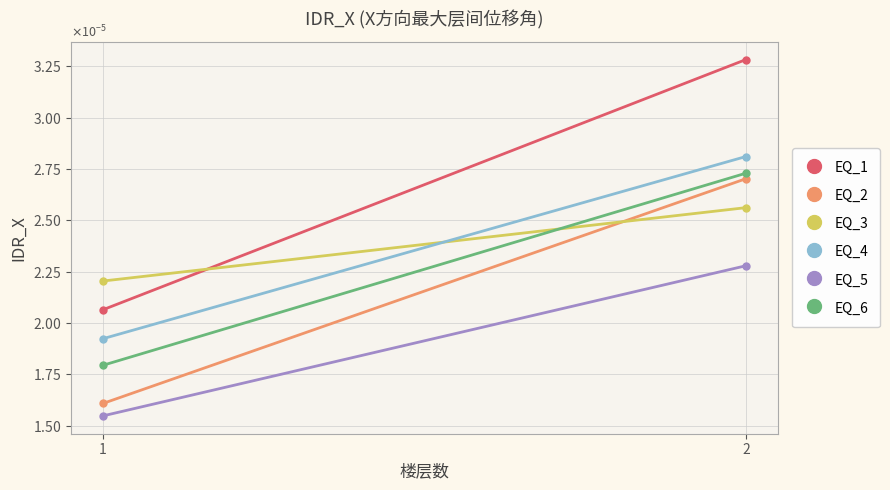

Rank the series at 2 from lowest to highest value.

EQ_5, EQ_3, EQ_2, EQ_6, EQ_4, EQ_1